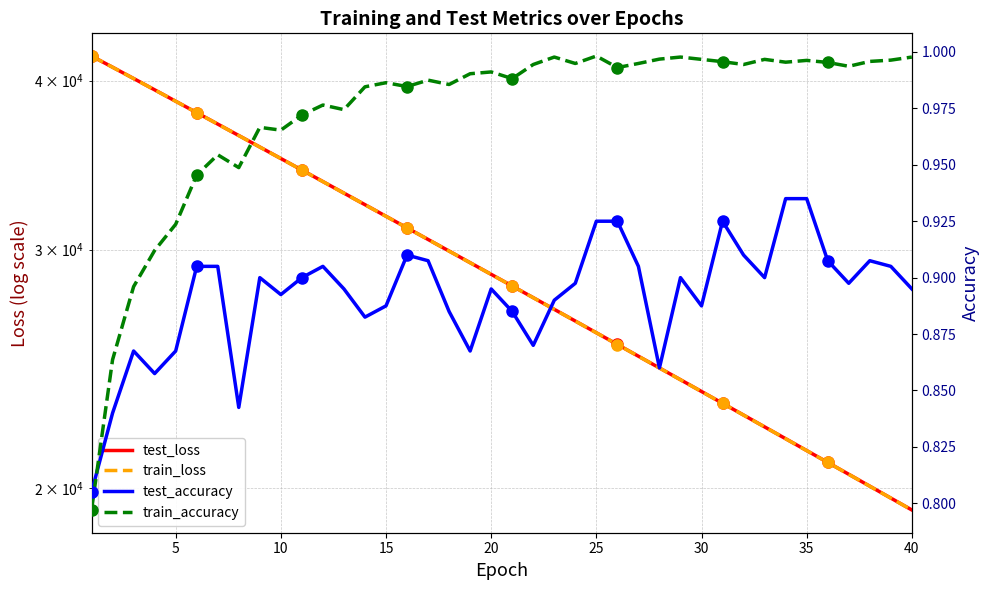

True or false: test_loss and train_accuracy intersect in this chart.

False